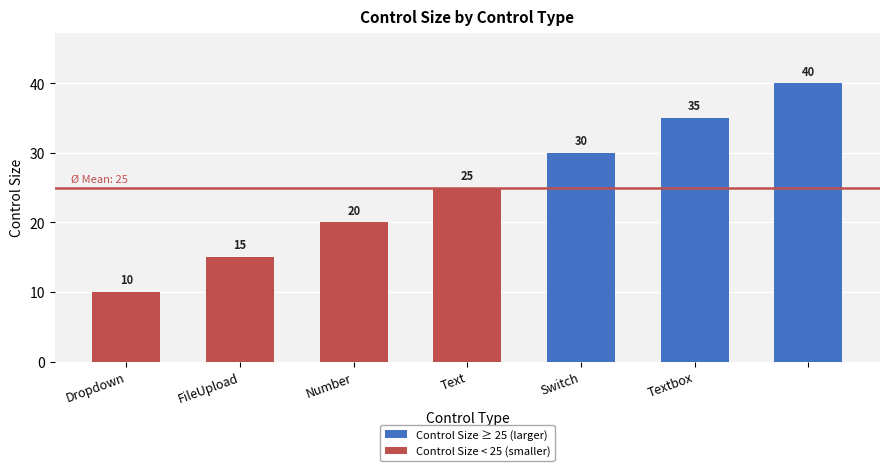

What is the difference between the maximum and minimum values?

30